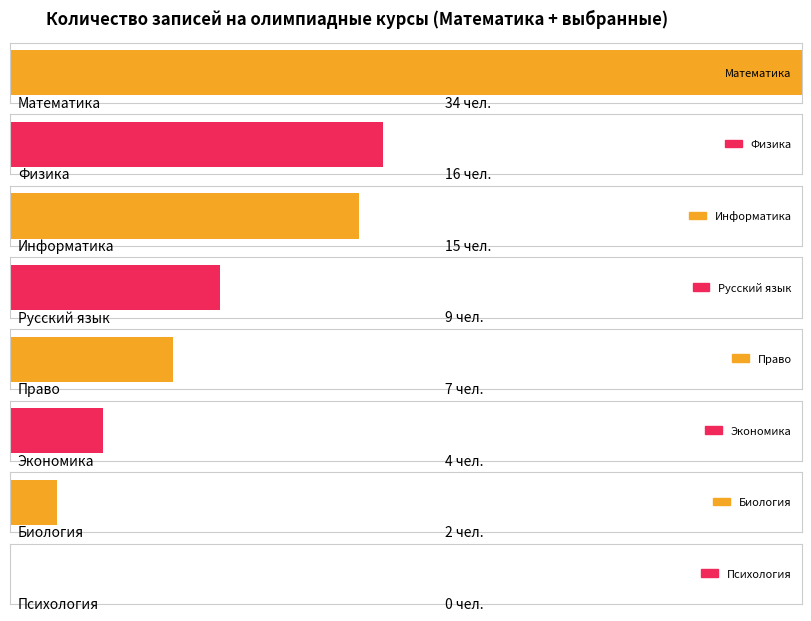

List the labels in order of value, largest first.

Математика, Физика, Информатика, Русский язык, Право, Экономика, Биология, Психология